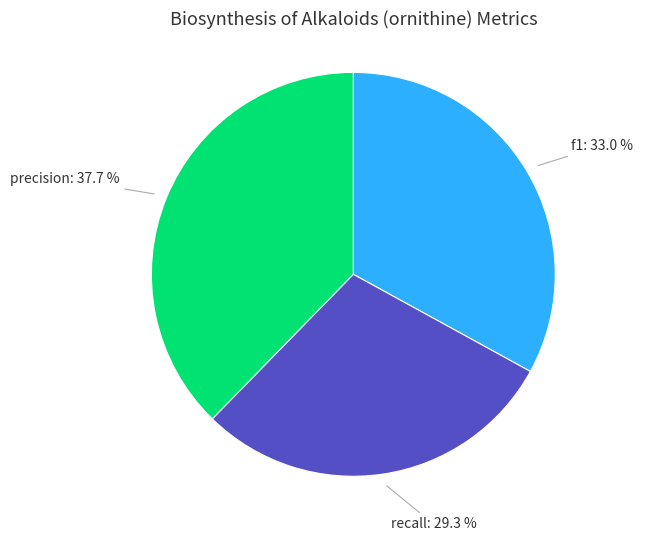

To the nearest percent, what is the difference between the largest and smallest slice percentages?

8%